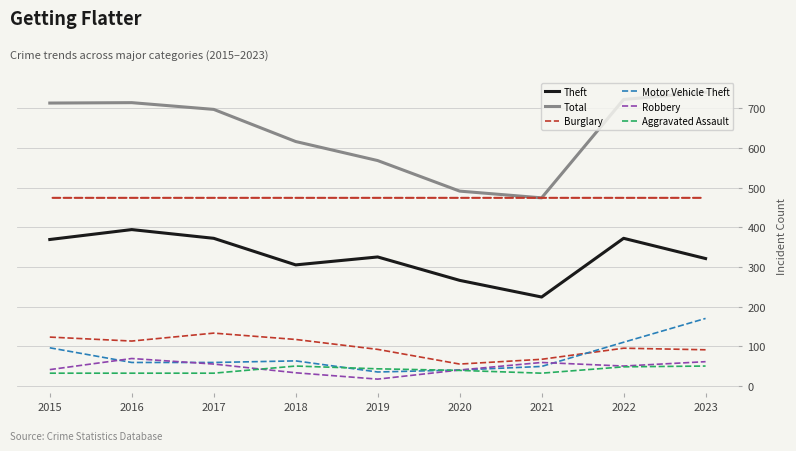

What is the total value across all series at 2022?

1397